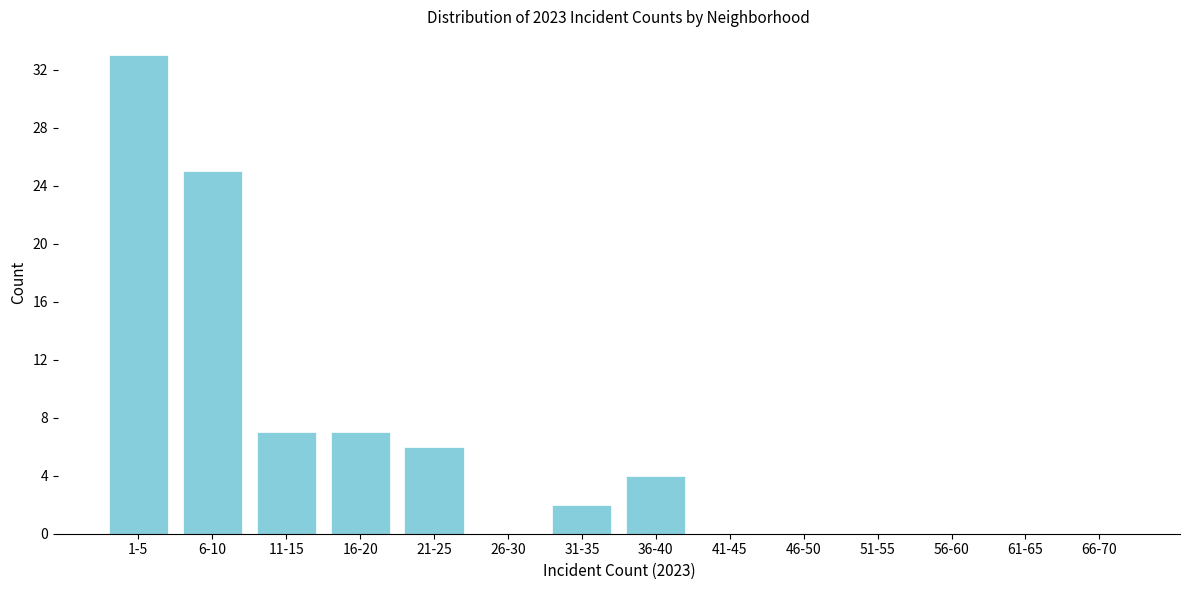

Reading right to left, extract all data points from this chart.

66-70=0	61-65=0	56-60=0	51-55=0	46-50=0	41-45=0	36-40=4	31-35=2	26-30=0	21-25=6	16-20=7	11-15=7	6-10=25	1-5=33